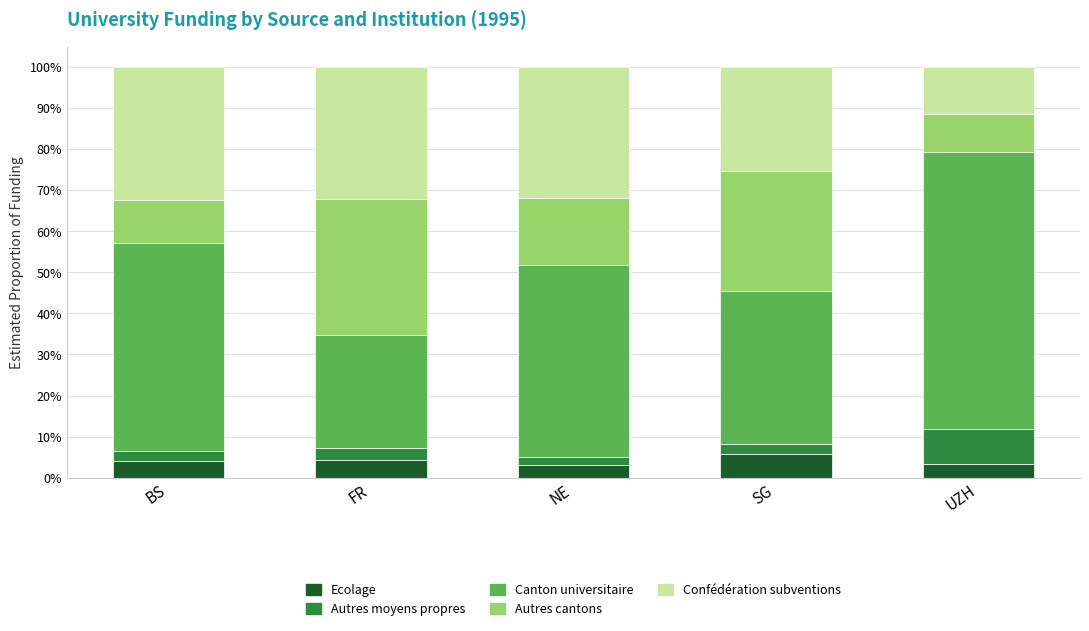

What is the difference between the maximum and second lowest values in the Ecolage series?

2.6